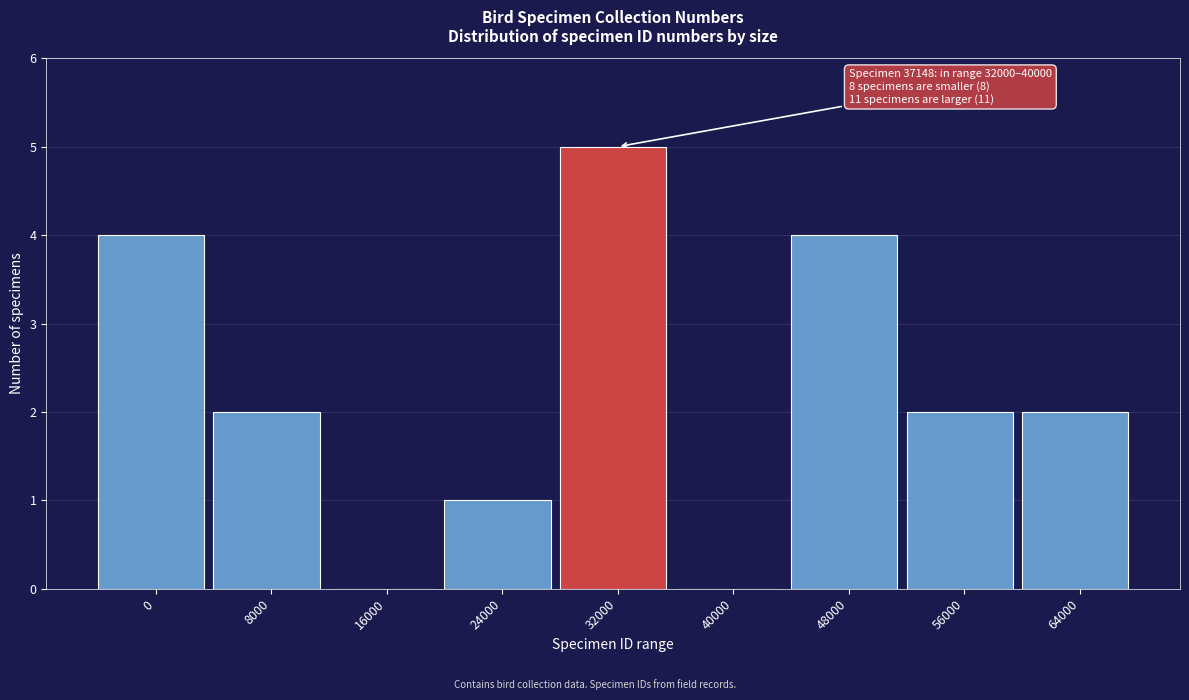

Reading right to left, list all the values displayed in this chart.

64000=2	56000=2	48000=4	40000=0	32000=5	24000=1	16000=0	8000=2	0=4